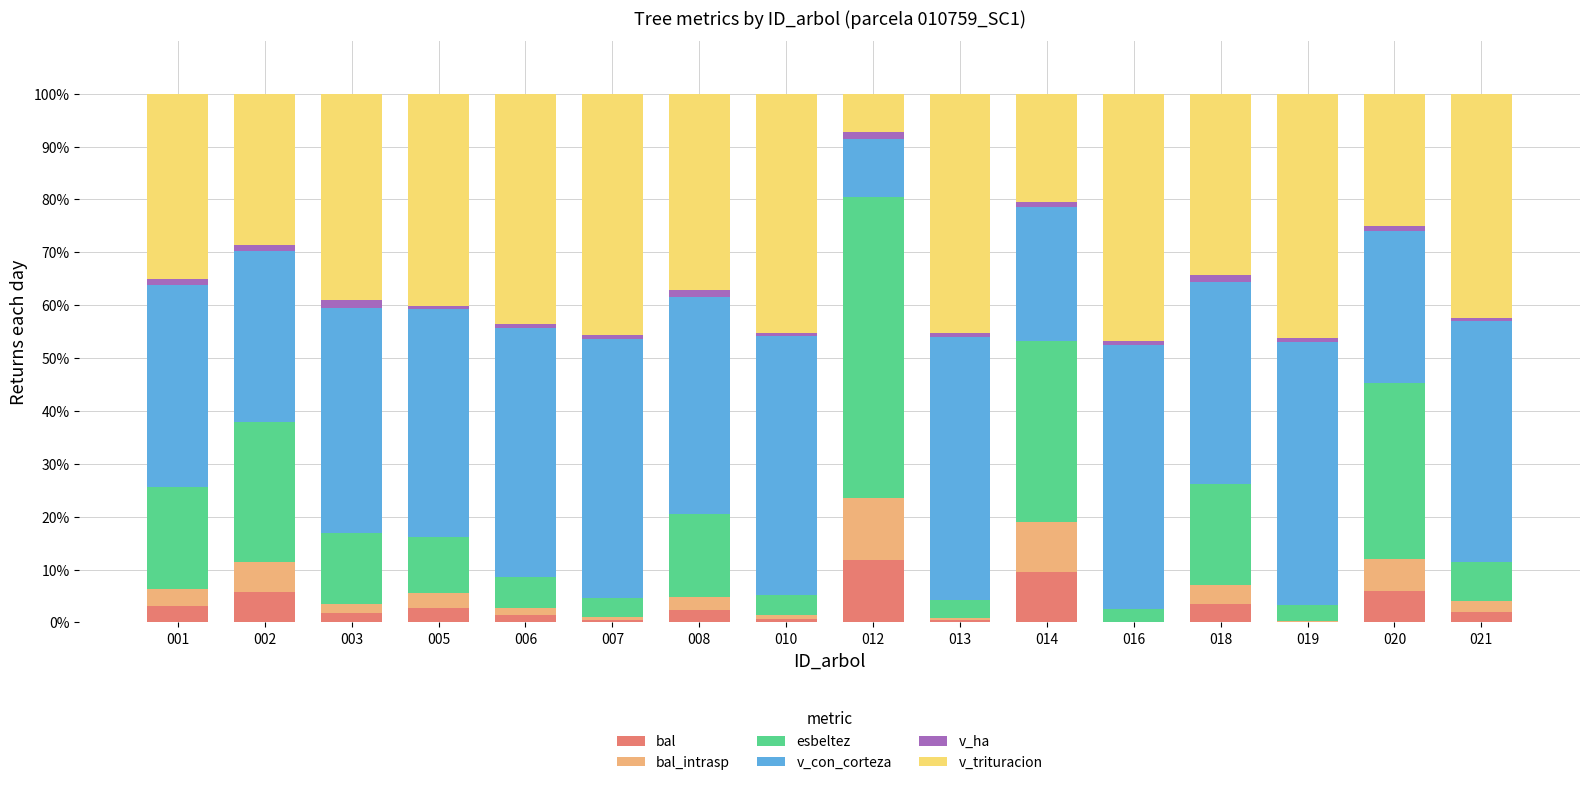

At which category is the sum across all series the highest?

010